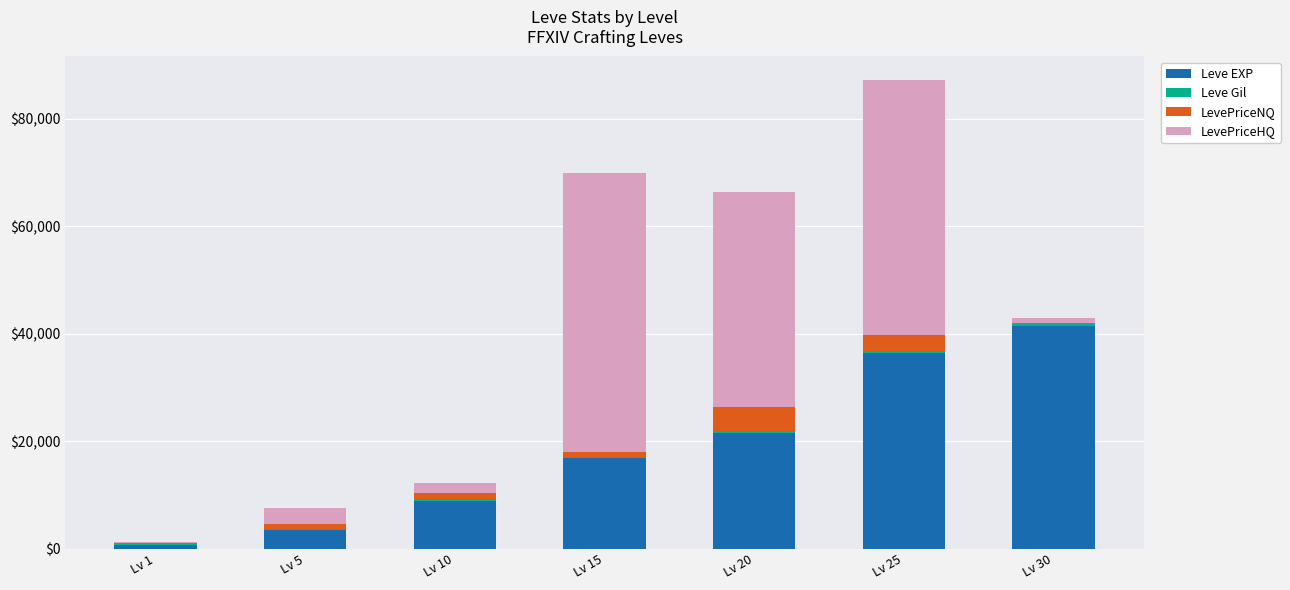

What is the total value across all series at Lv 25?

87269.0